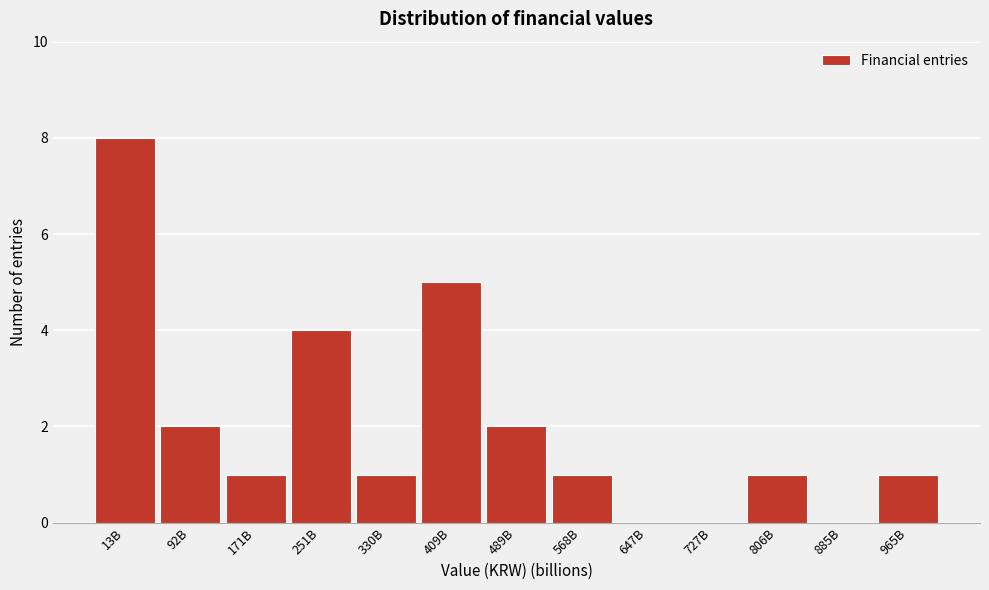

Reading right to left, list all the values displayed in this chart.

965B=1	885B=0	806B=1	727B=0	647B=0	568B=1	489B=2	409B=5	330B=1	251B=4	171B=1	92B=2	13B=8